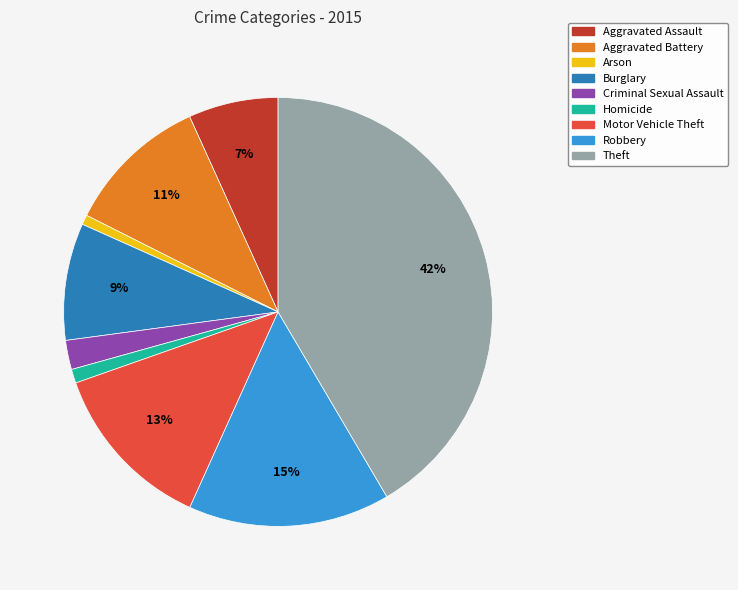

To the nearest percent, what percentage of the pie is Aggravated Assault?

7%